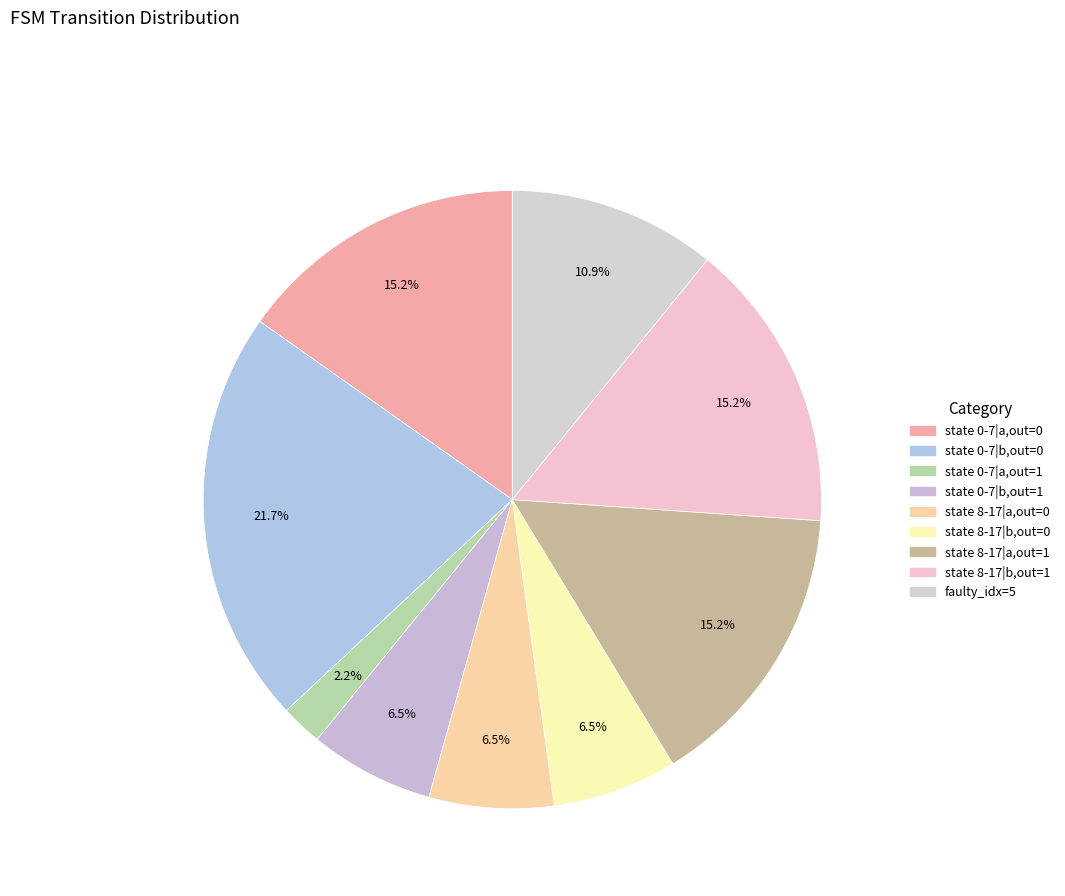

How many slices are in this pie chart?

9